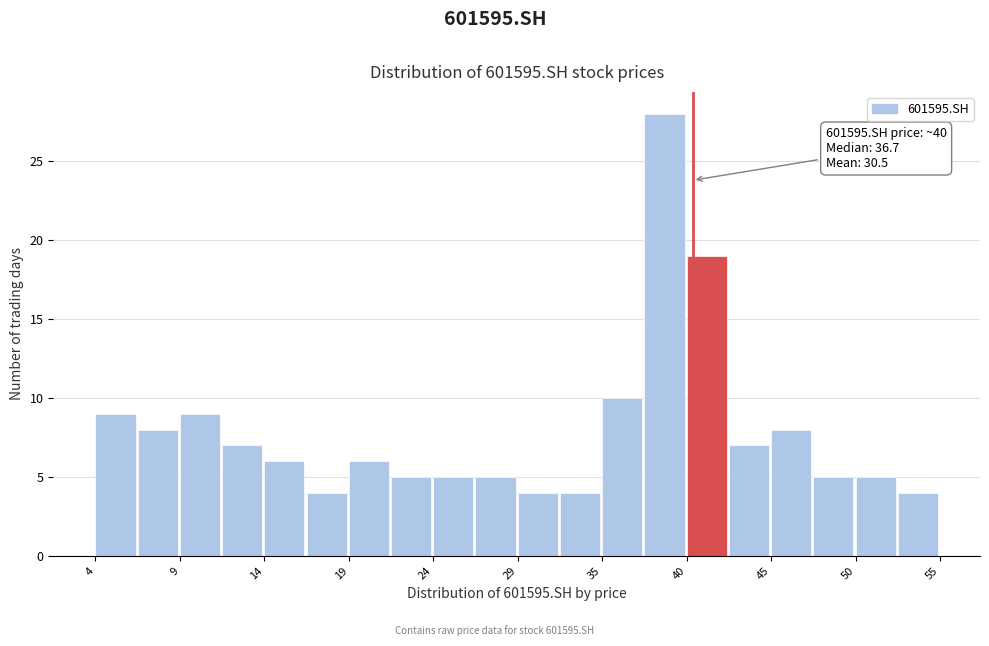

Read against the x-axis, roughly where is the centre of the tallest bar?

38